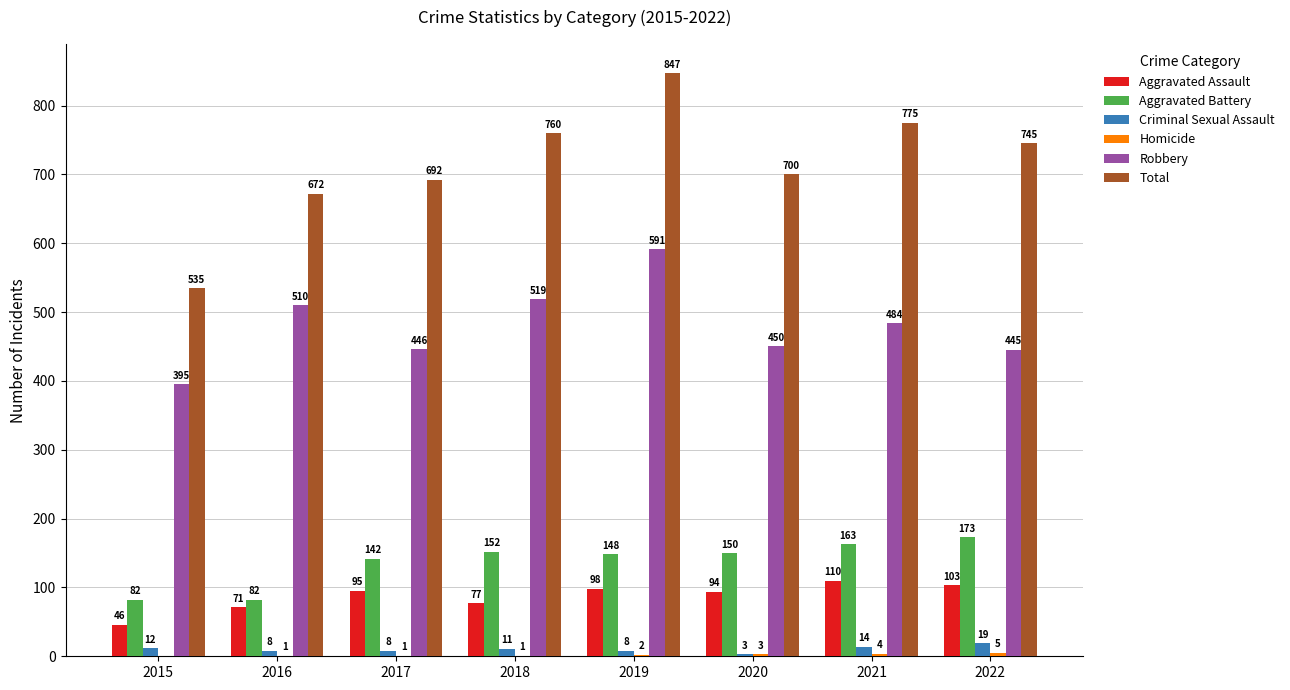

What is the sum of the Total values at 2019 and 2015?

1382